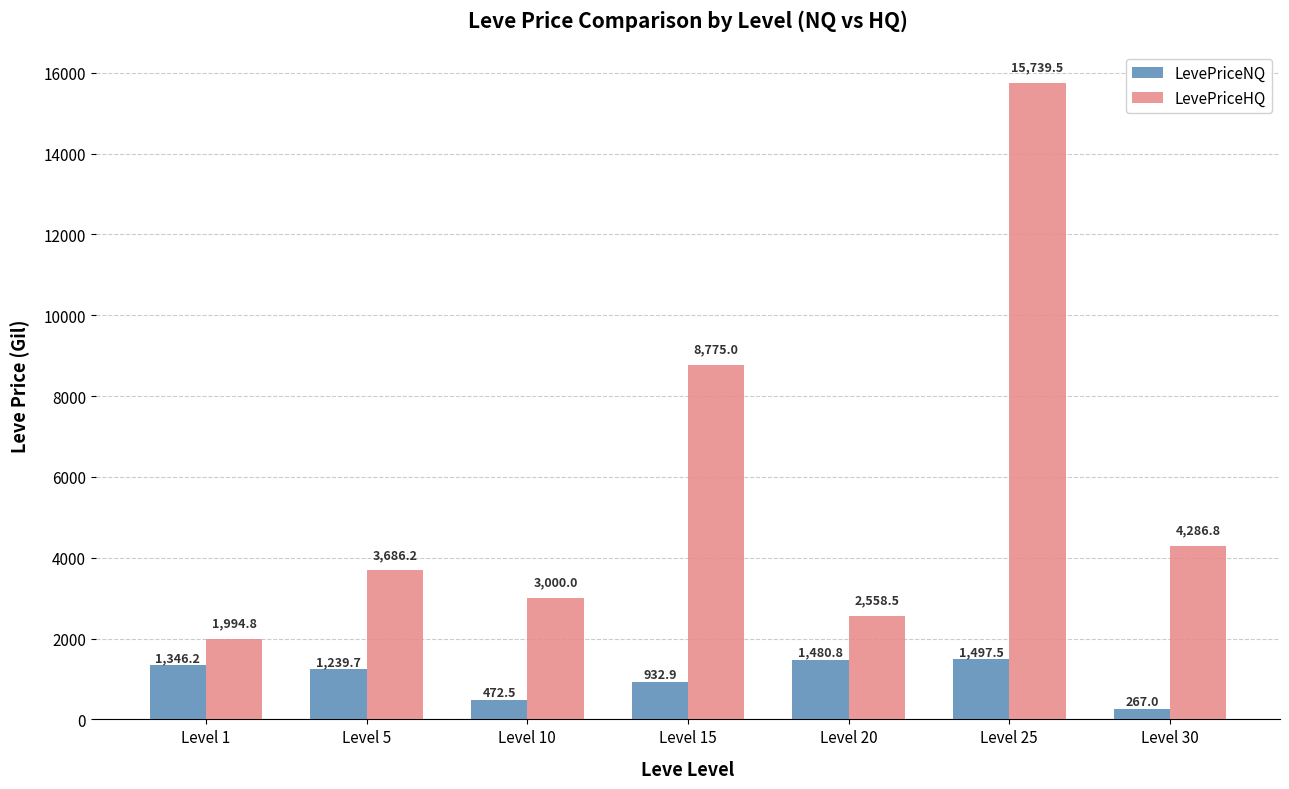

What are all the series names shown in the legend?

LevePriceNQ, LevePriceHQ